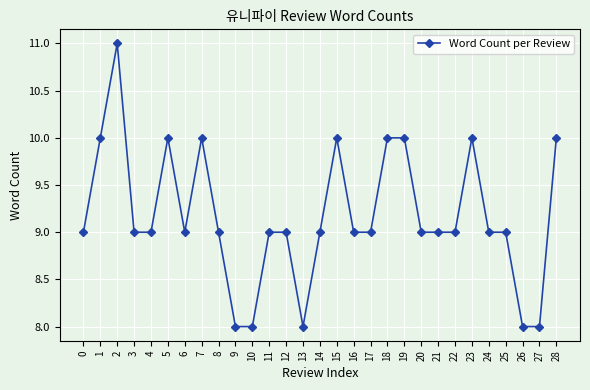

What is the sum of all values?

266